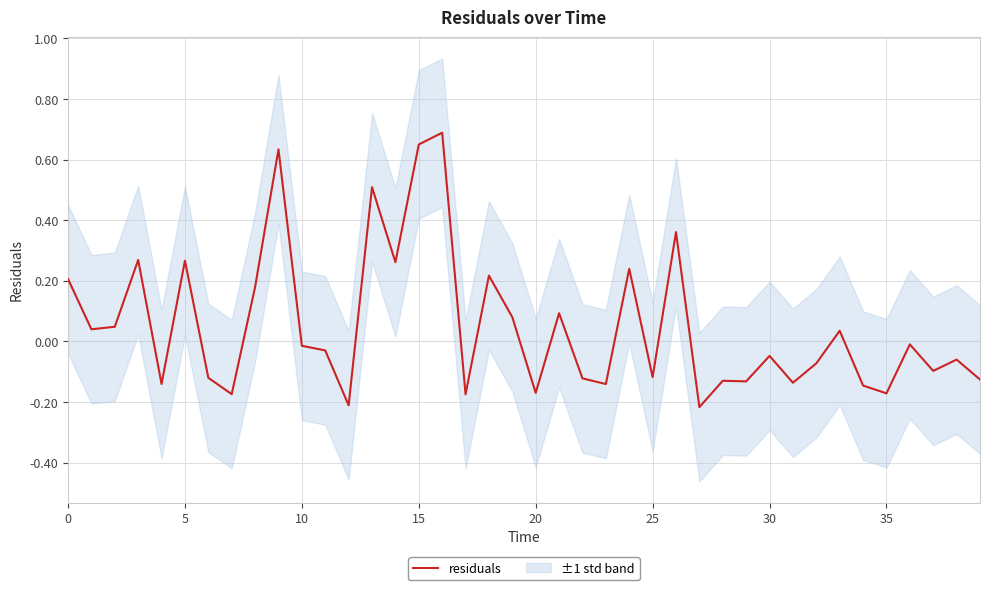

Reading left to right, transcribe all the data shown in this chart.

0.2	0.0	0.0	0.3	-0.1	0.3	-0.1	-0.2	0.2	0.6	-0.0	-0.0	-0.2	0.5	0.3	0.6	0.7	-0.2	0.2	0.1	-0.2	0.1	-0.1	-0.1	0.2	-0.1	0.4	-0.2	-0.1	-0.1	-0.0	-0.1	-0.1	0.0	-0.1	-0.2	-0.0	-0.1	-0.1	-0.1